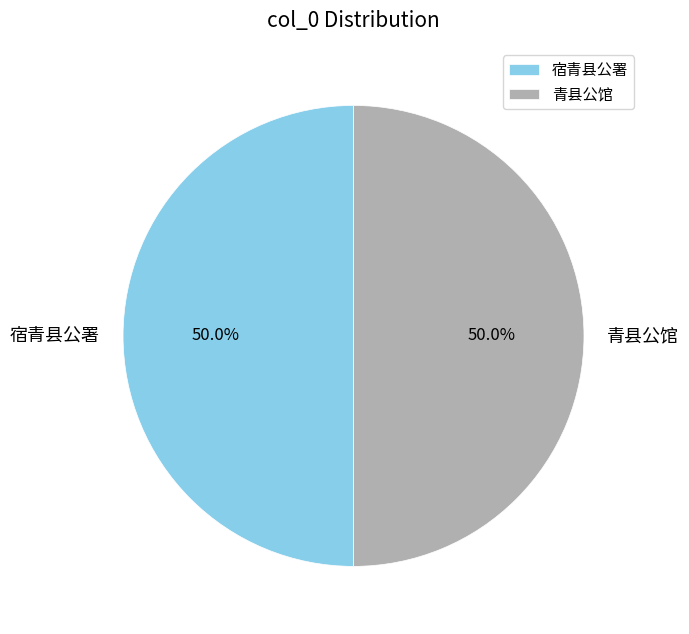

Approximately how many times larger is the value at 青县公馆 compared to 宿青县公署?

1.0